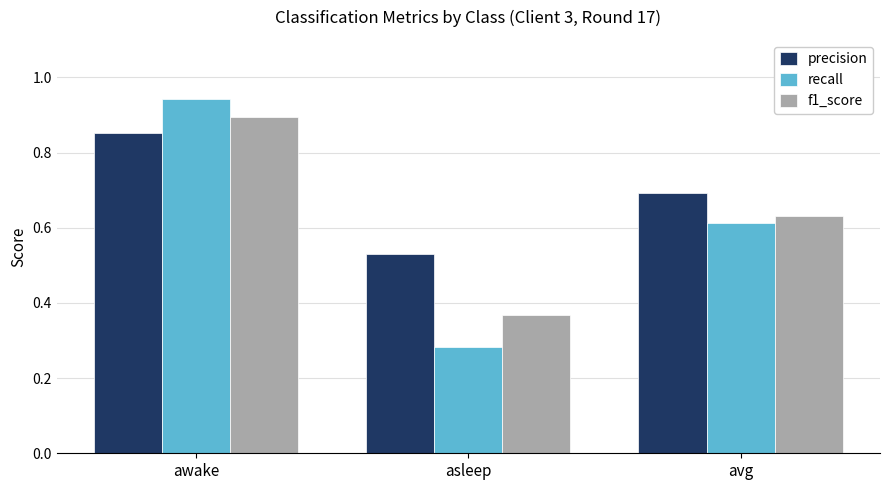

The precision series shows 0.7 at avg. True or false?

True